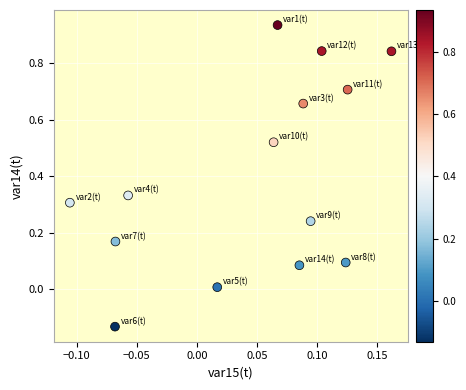

What is the range of Y values (max minus min)?

1.1